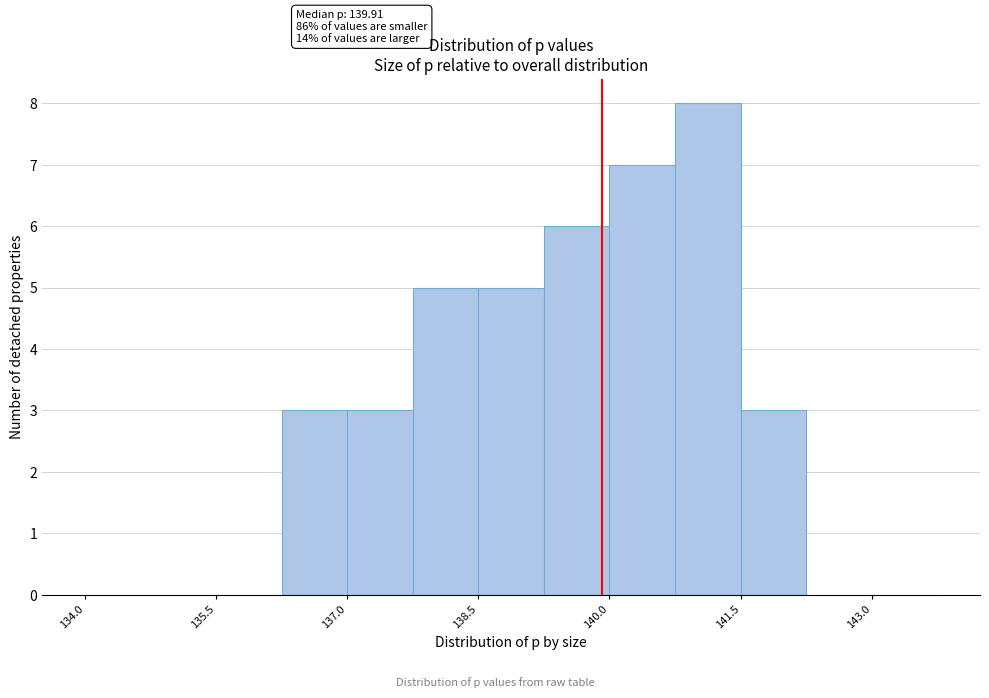

Around what value on the x-axis is the tallest bar? Give the approximate position of its centre, as read against the axis.

141.2